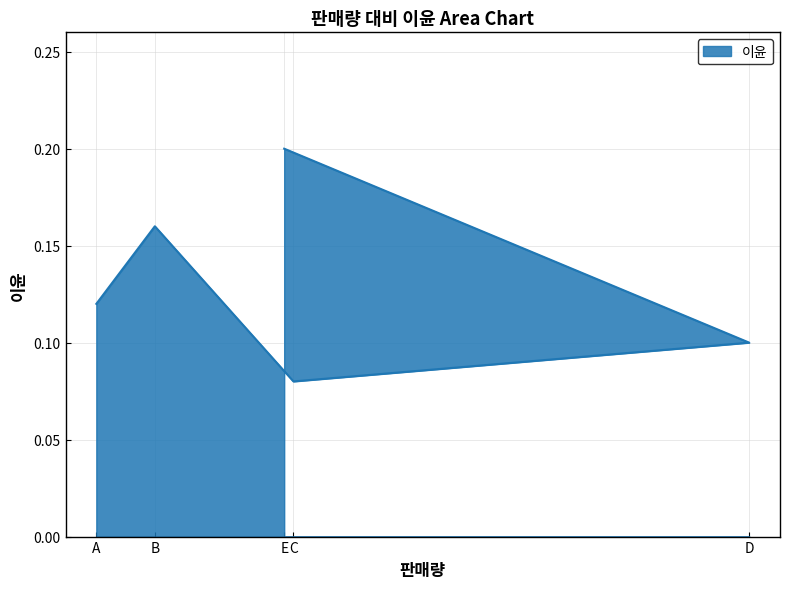

What is the greatest value displayed?

0.2